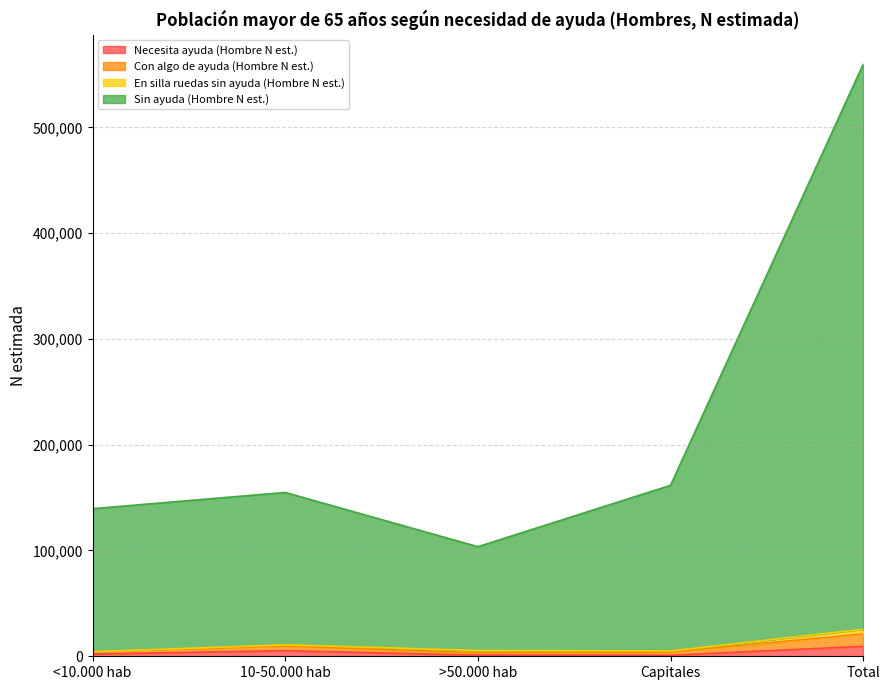

Does the chart have visible grid lines?

Yes